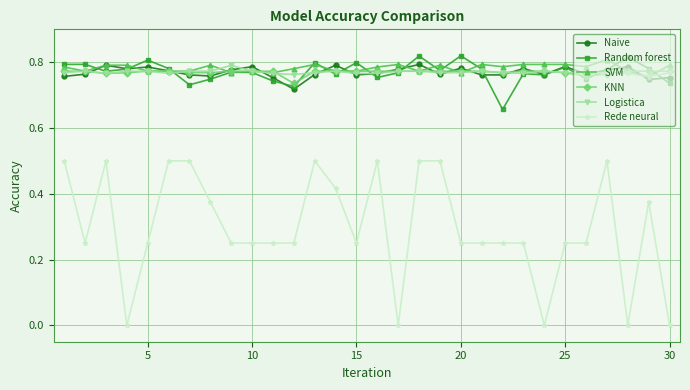

Which series has the widest spread of values?

Rede neural